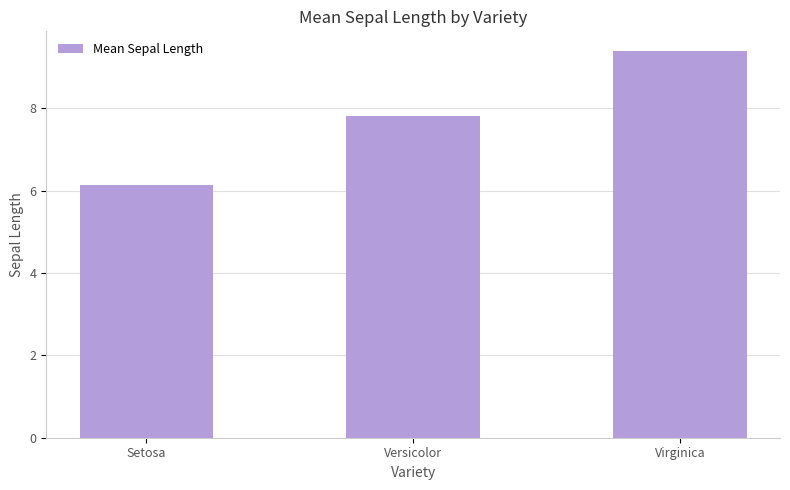

What is the label of the 1st bar from the left?

Setosa